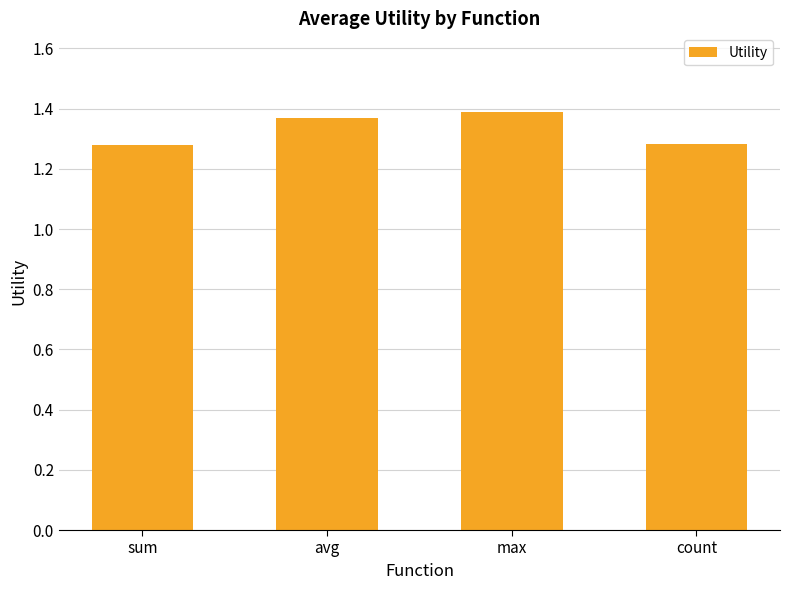

What is the difference between the second highest and minimum values?

0.1